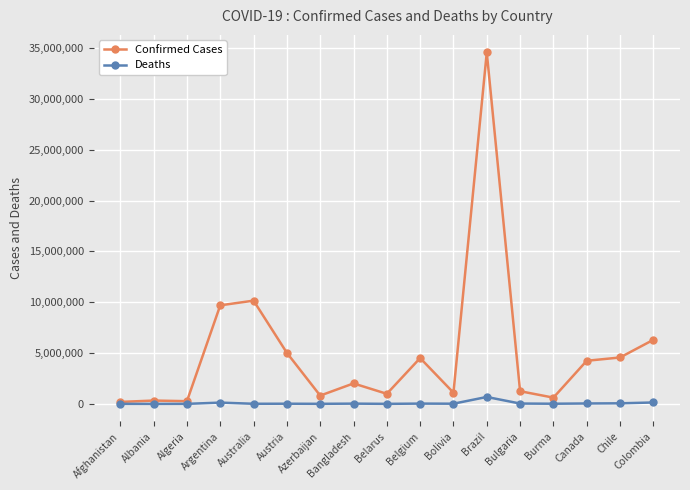

What is the sum of the Confirmed Cases values at Afghanistan and Albania?

528780